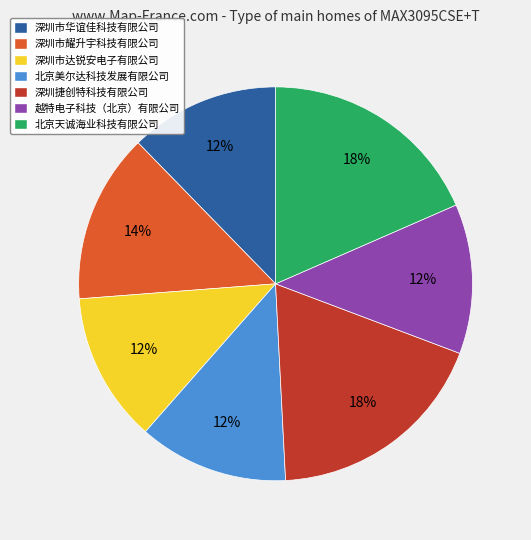

Is there a majority slice in this chart?

No